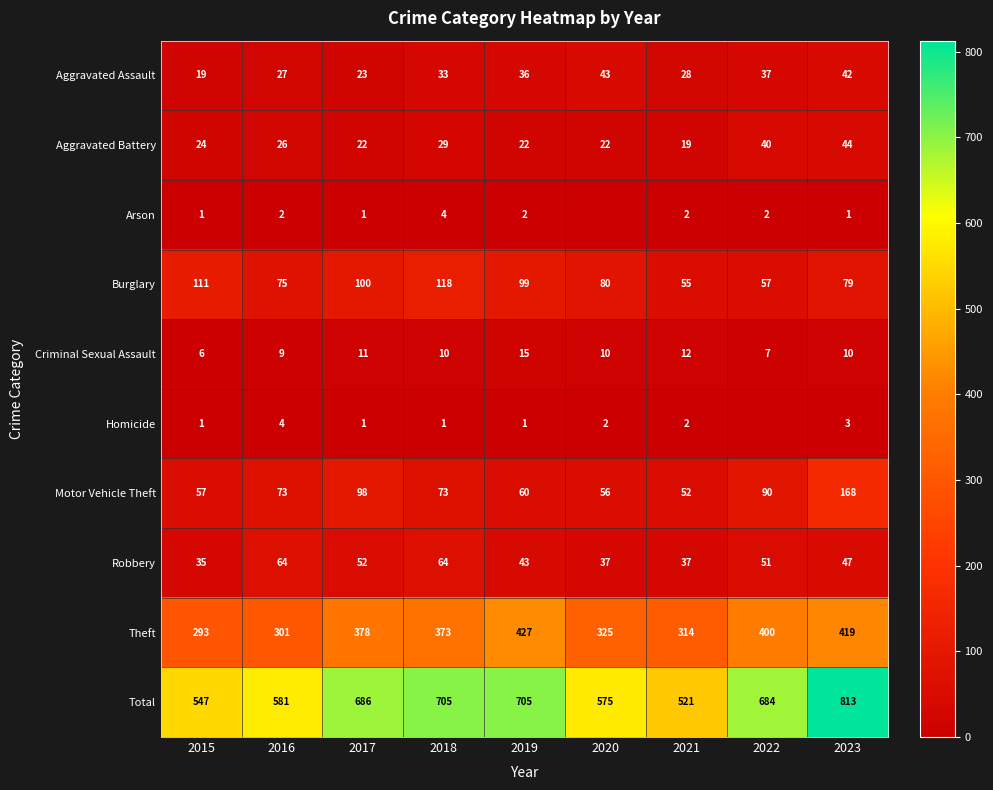

Between 2015 and 2023, which series saw the biggest shift?

Total